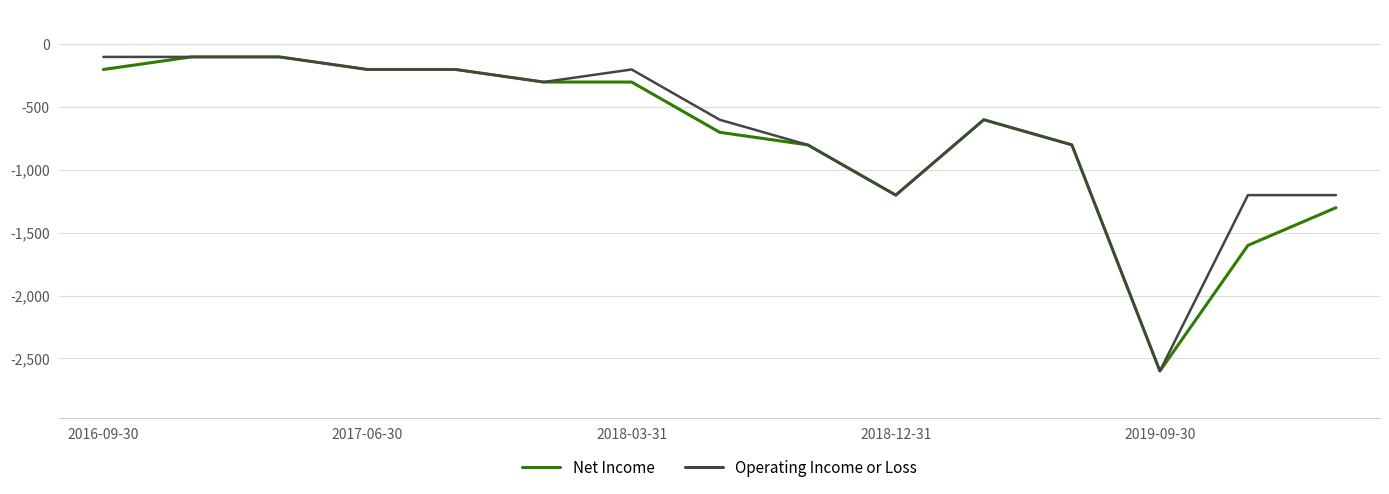

What is the lowest value of the Net Income series?

-2600